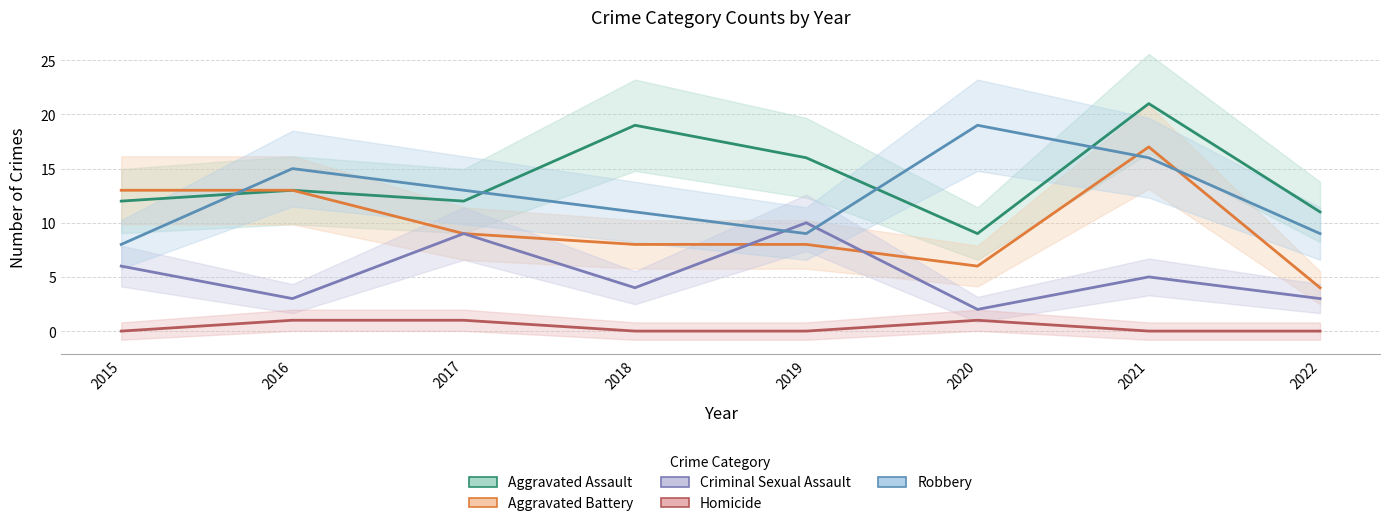

How many series are shown in this chart?

5